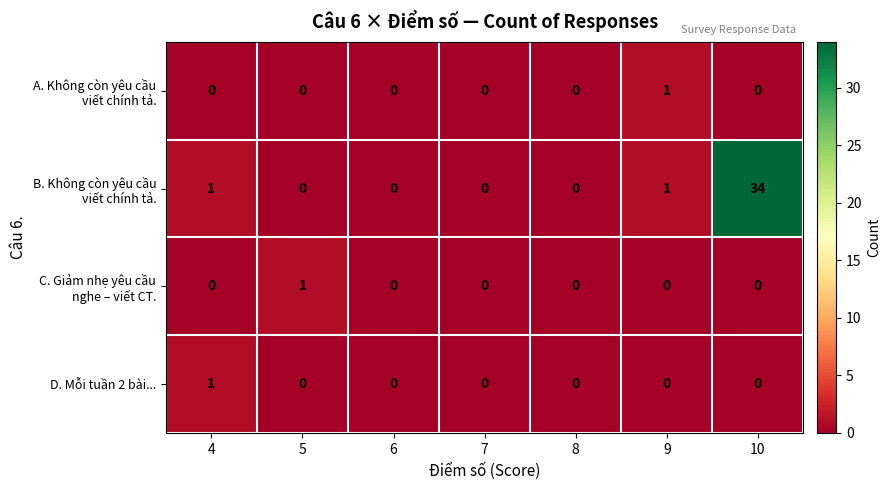

At which category is the sum across all series the highest?

10